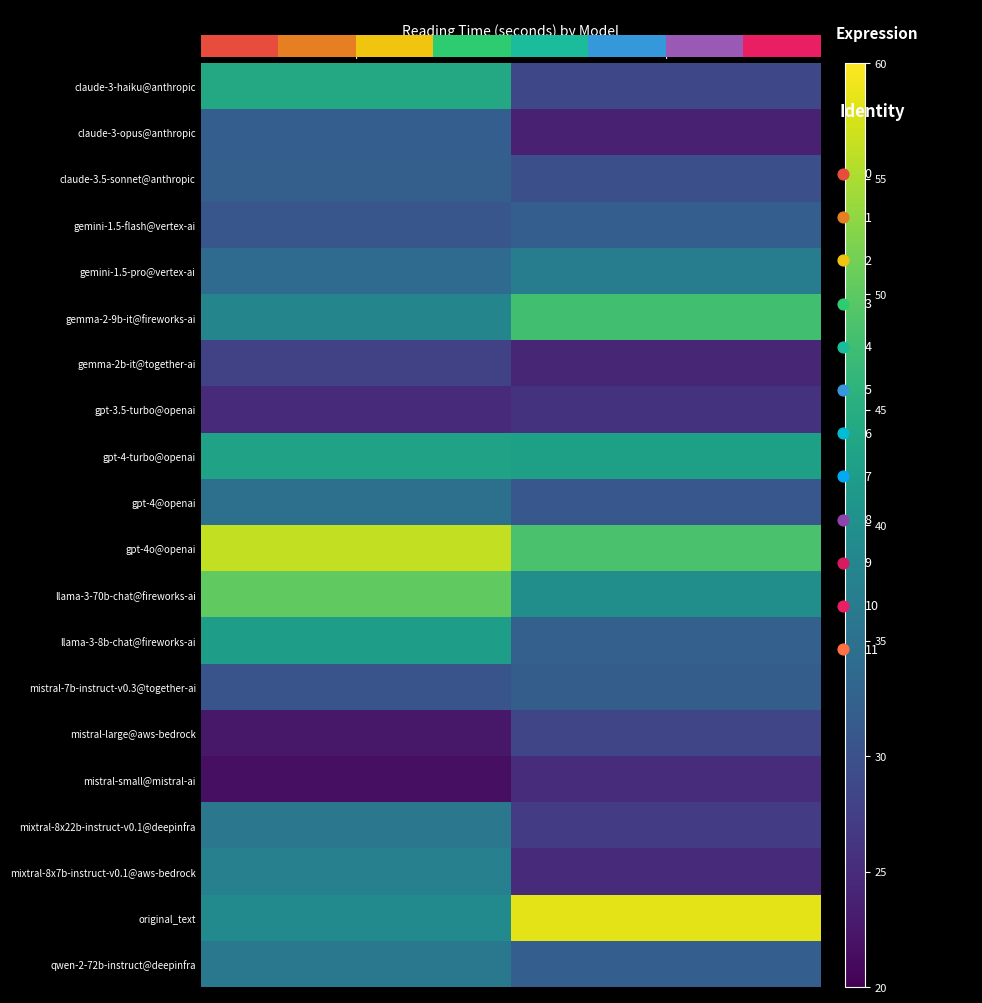

What is the minimum value for mixtral-8x22b-instruct-v0.1@deepinfra?

27.1